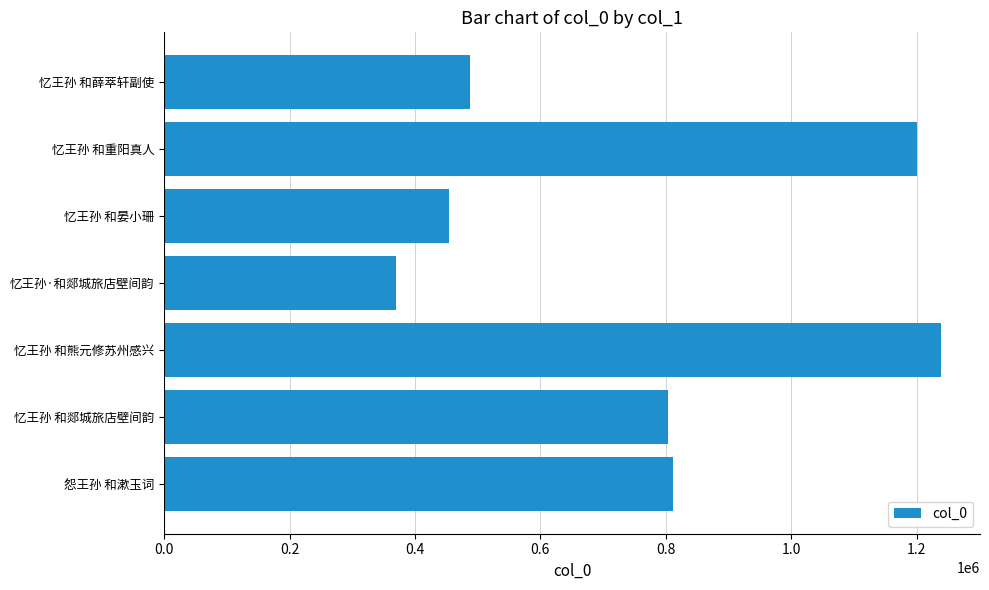

Approximately how many times larger is the value at 忆王孙 和薛萃轩副使 compared to 怨王孙 和漱玉词?

0.6